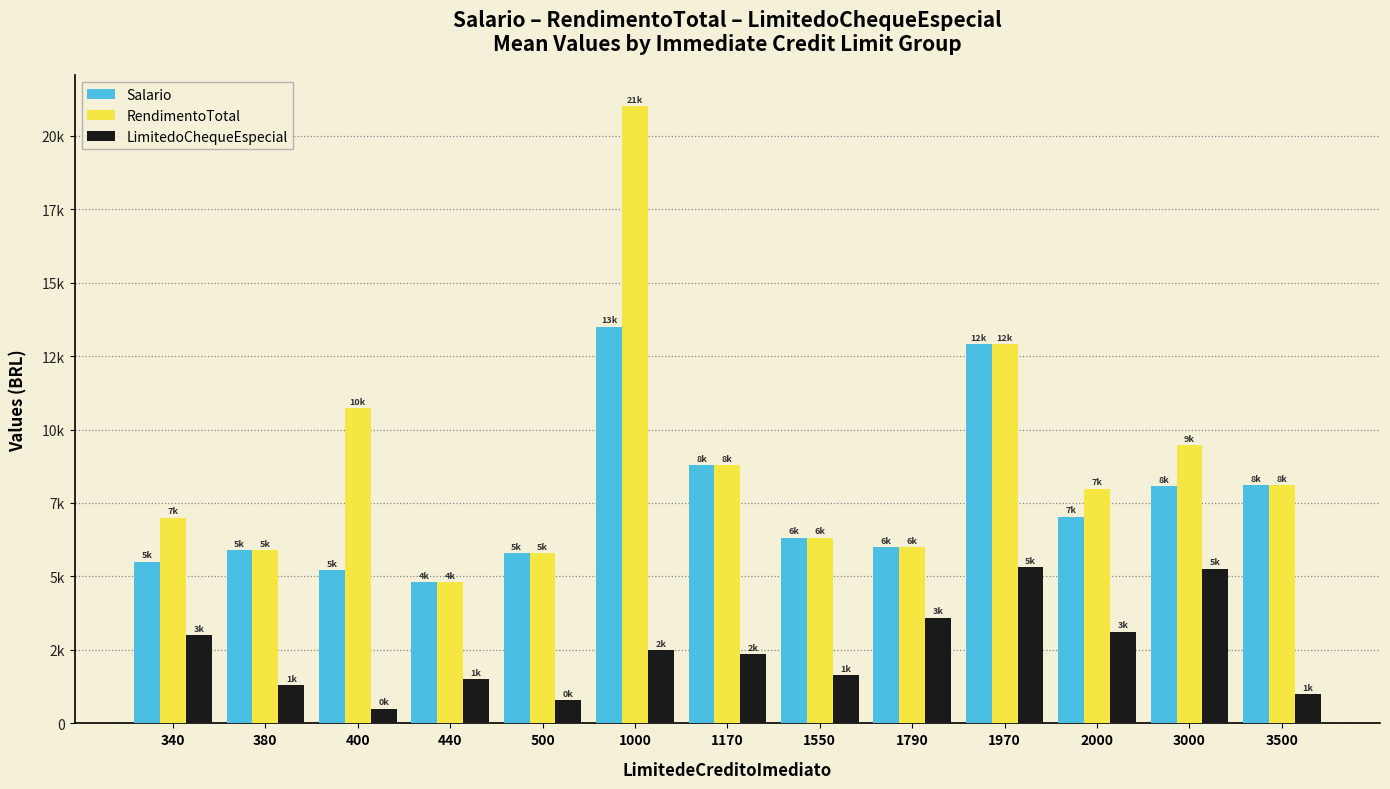

What are all the series names shown in the legend?

Salario, RendimentoTotal, LimitedoChequeEspecial